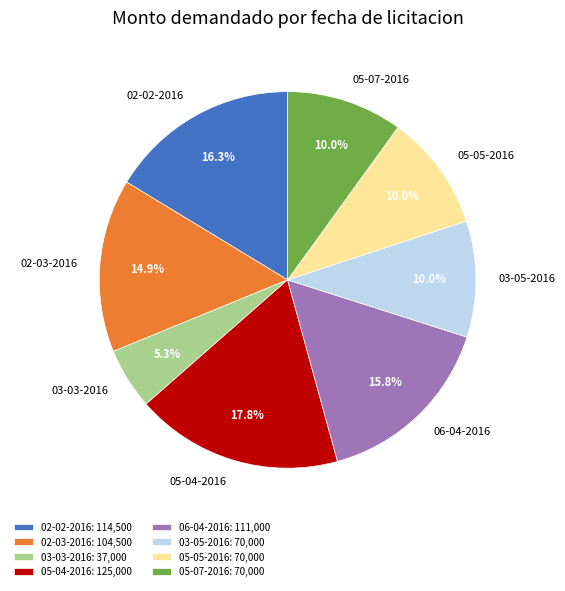

To the nearest percent, what portion does 03-03-2016 represent?

5%